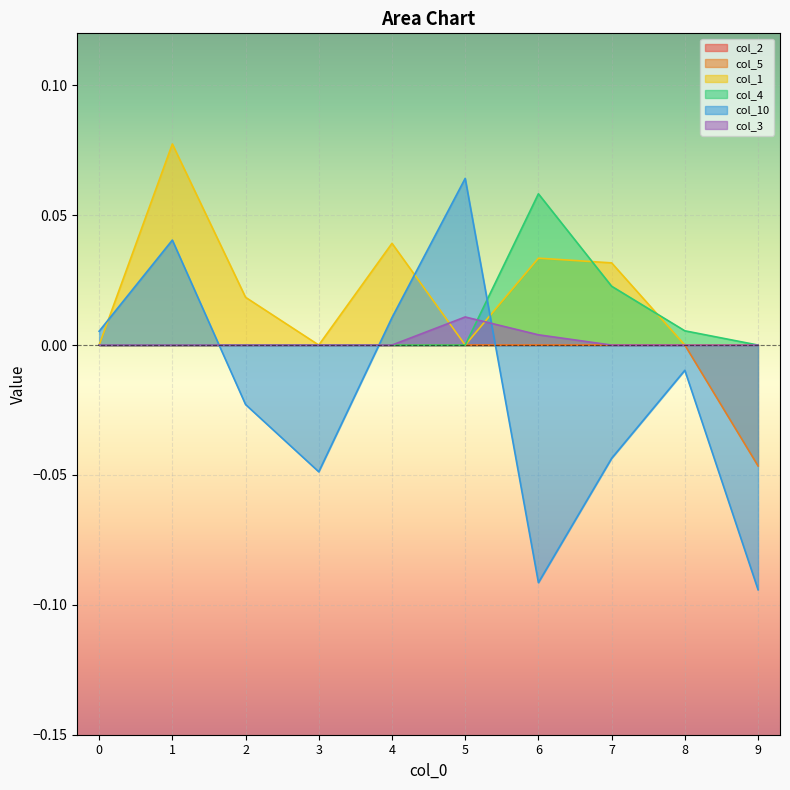

Between which two adjacent categories do col_10 and col_5 first intersect?

1 and 2